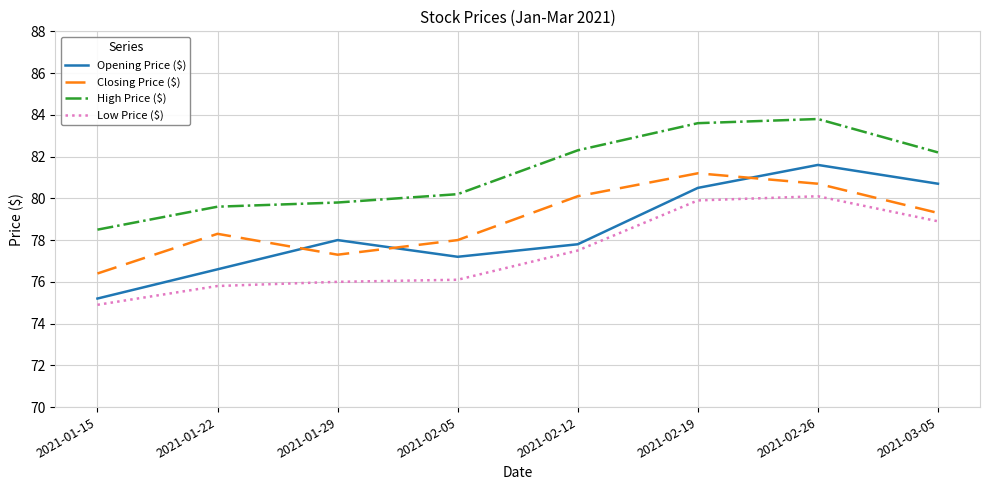

Reading left to right, transcribe all the data shown in this chart.

Opening Price ($): 75.2	76.6	78.0	77.2	77.8	80.5	81.6	80.7
Closing Price ($): 76.4	78.3	77.3	78.0	80.1	81.2	80.7	79.3
High Price ($): 78.5	79.6	79.8	80.2	82.3	83.6	83.8	82.2
Low Price ($): 74.9	75.8	76.0	76.1	77.5	79.9	80.1	78.9